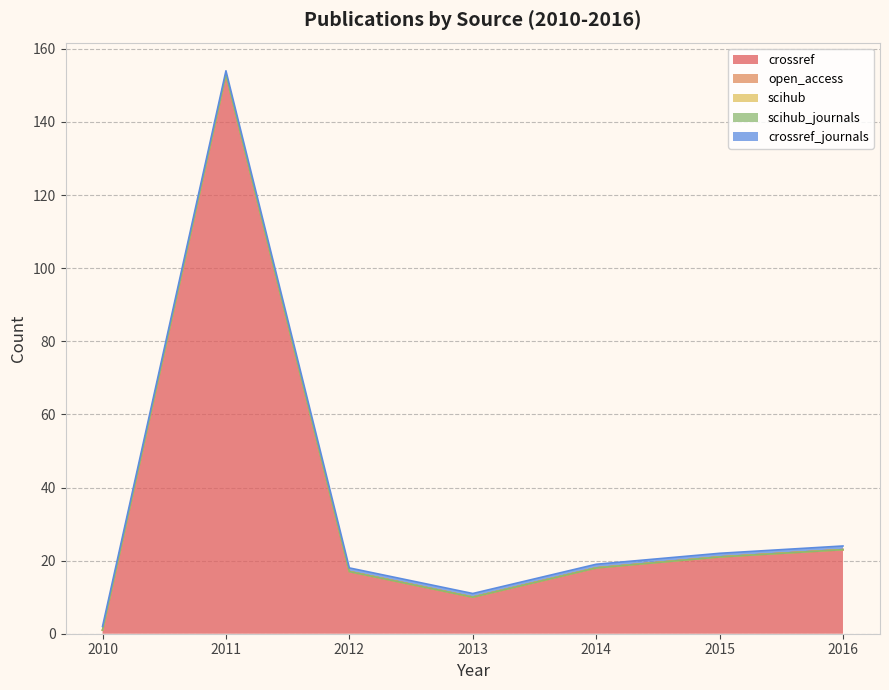

True or false: crossref has more than 1 interior local peaks.

False